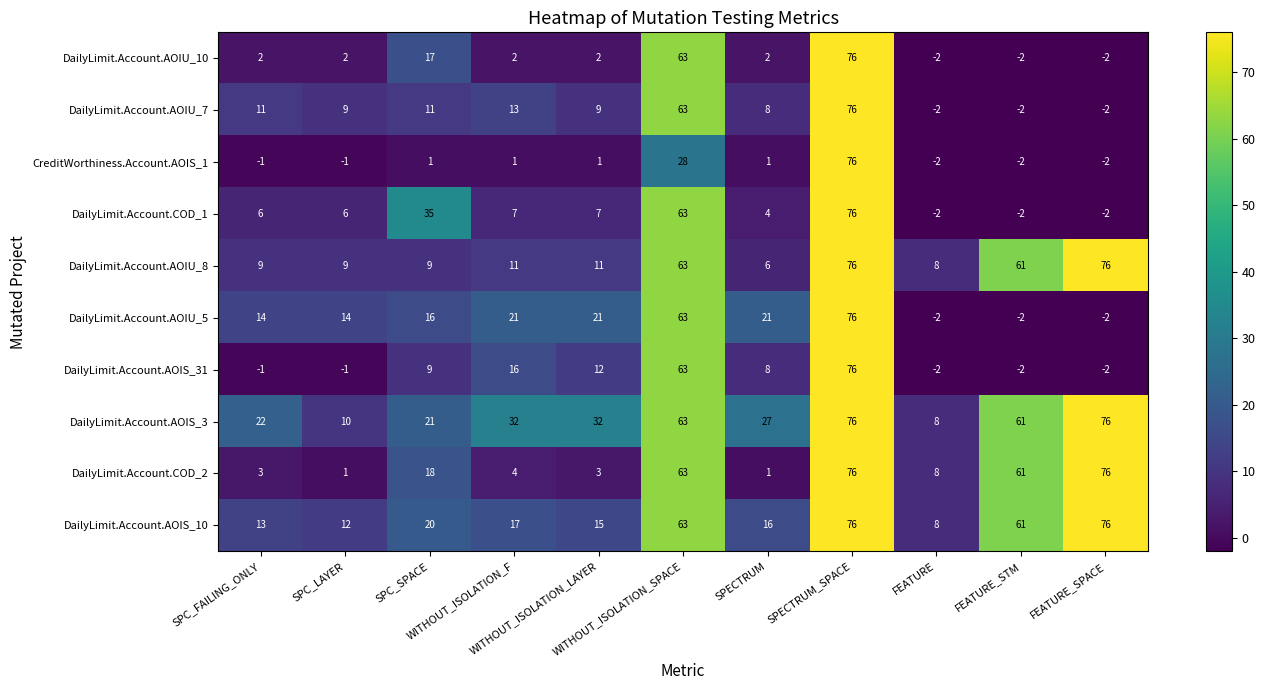

What is the difference between the second highest and minimum values in the DailyLimit.Account.AOIU_7 series?

65